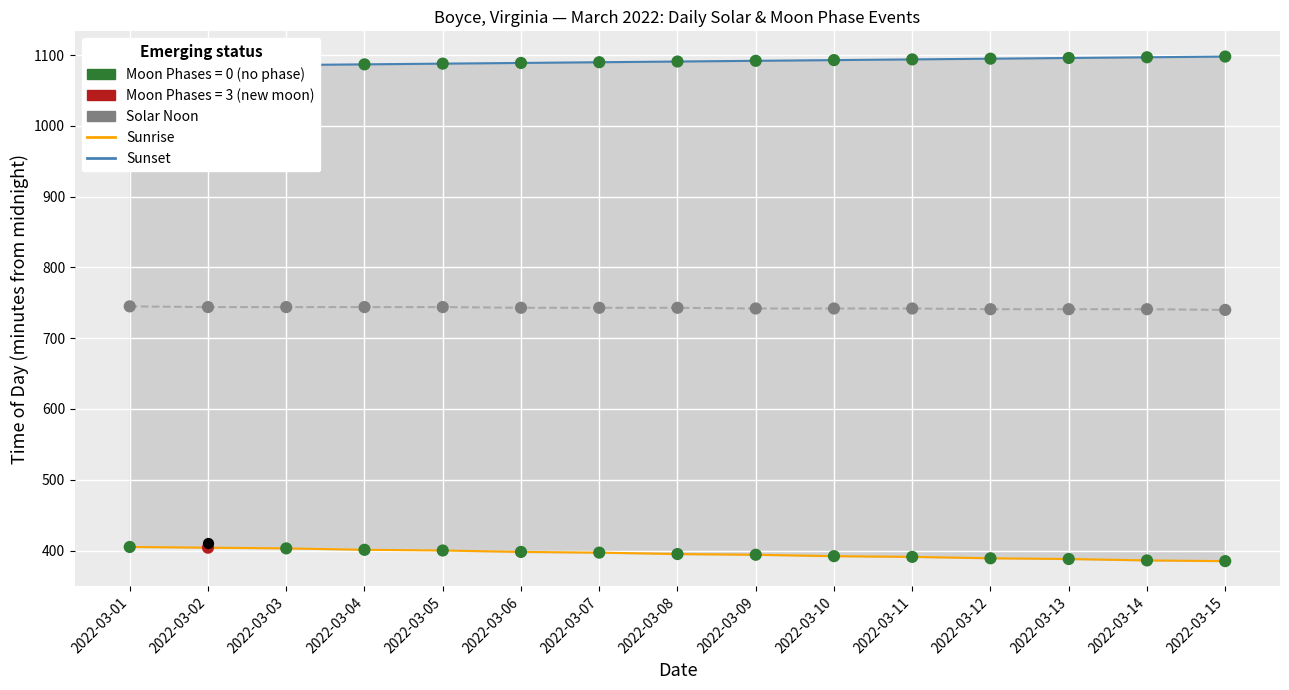

What is the total value across all series at 2022-03-15?

2223